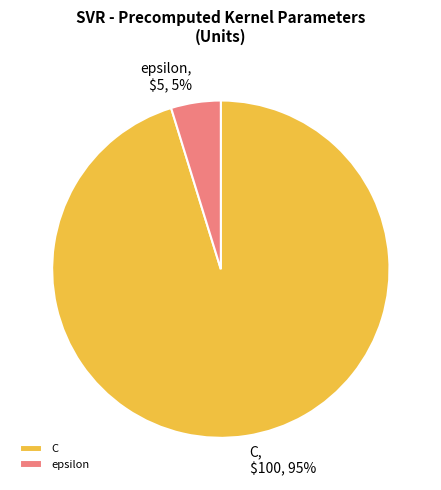

Combined, do C and epsilon account for over 50%?

Yes